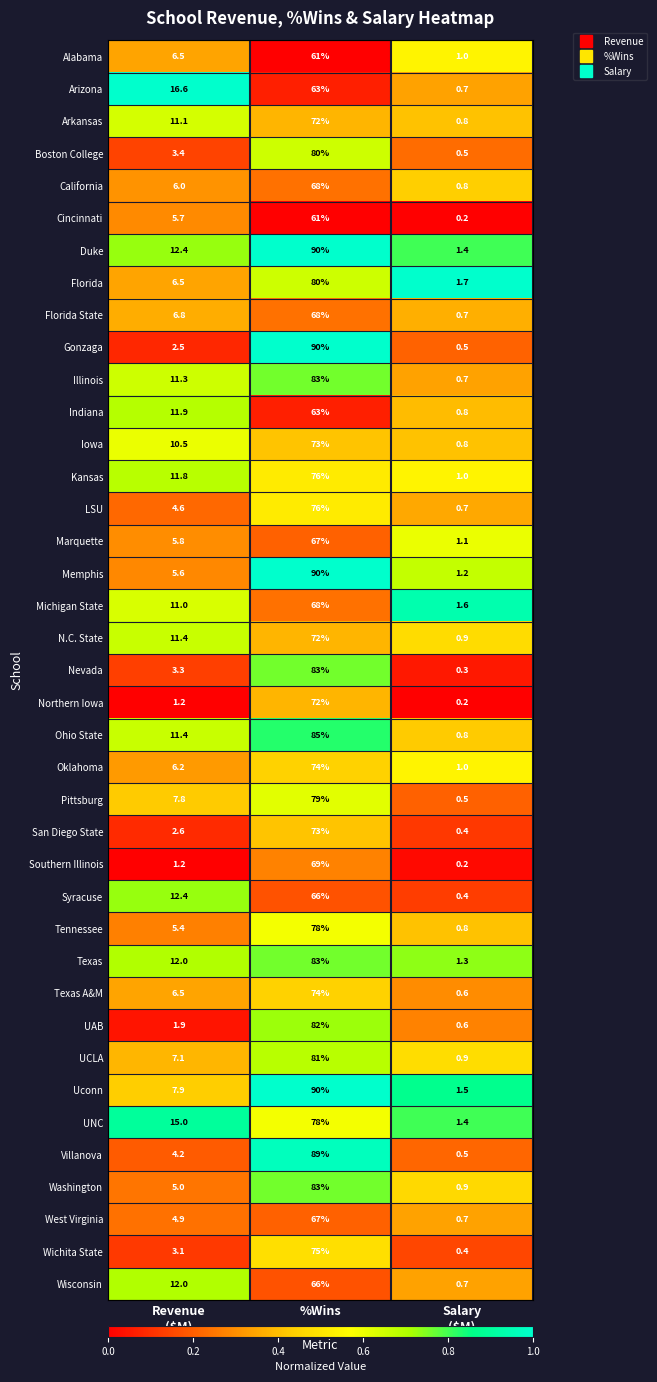

What is the total value across all series at Salary
($M)?

31.2